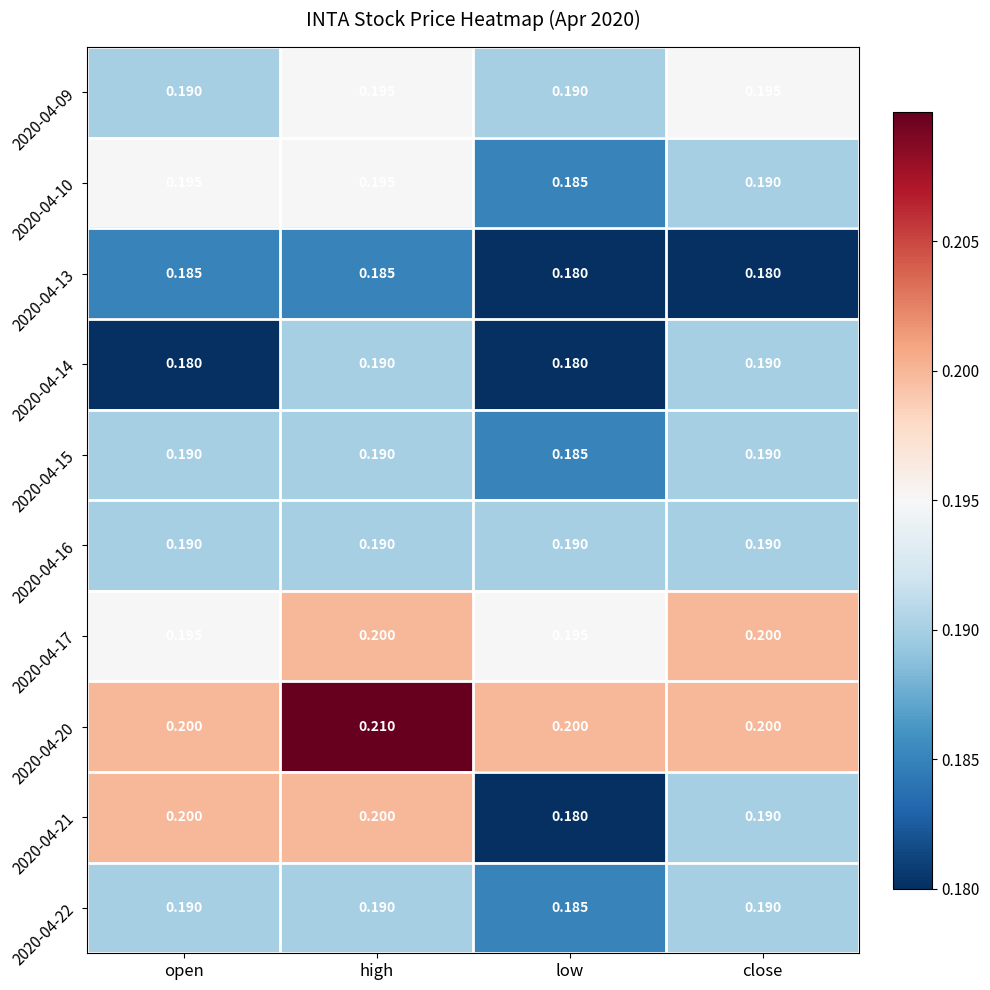

Which category has the highest value in the 2020-04-20 series?

high